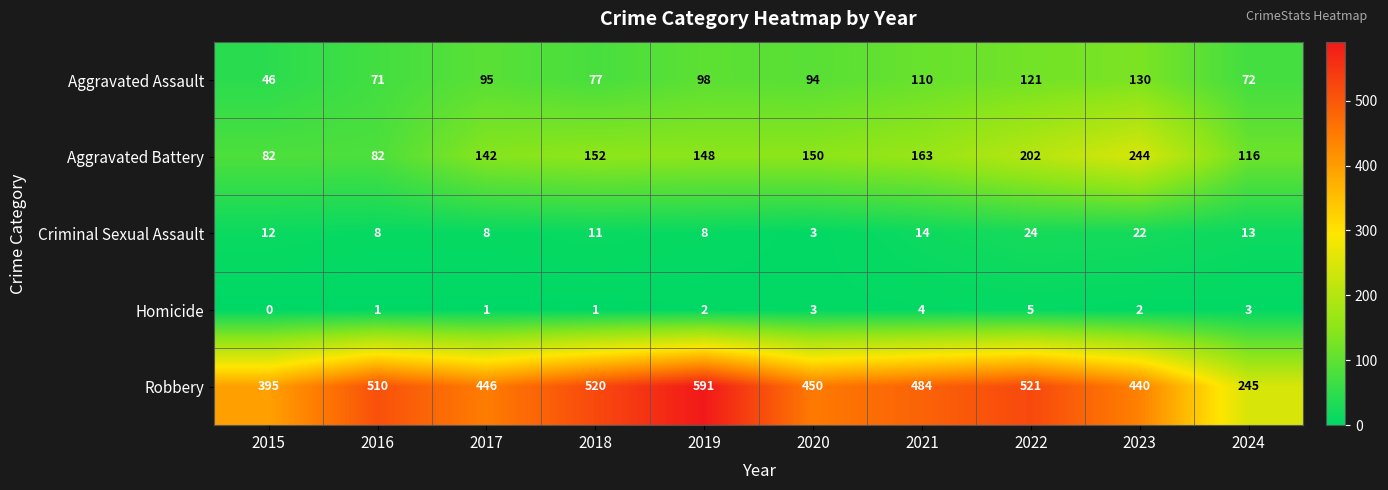

At how many categories does at least one series exceed 320?

9